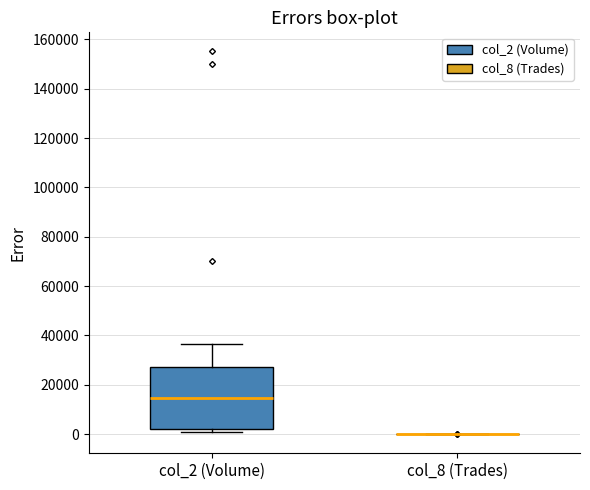

Where does the upper whisker of the box for col_2 (Volume) end on the y-axis? The values are not printed on the chart, so give them approximately, as read against the axis.

36000